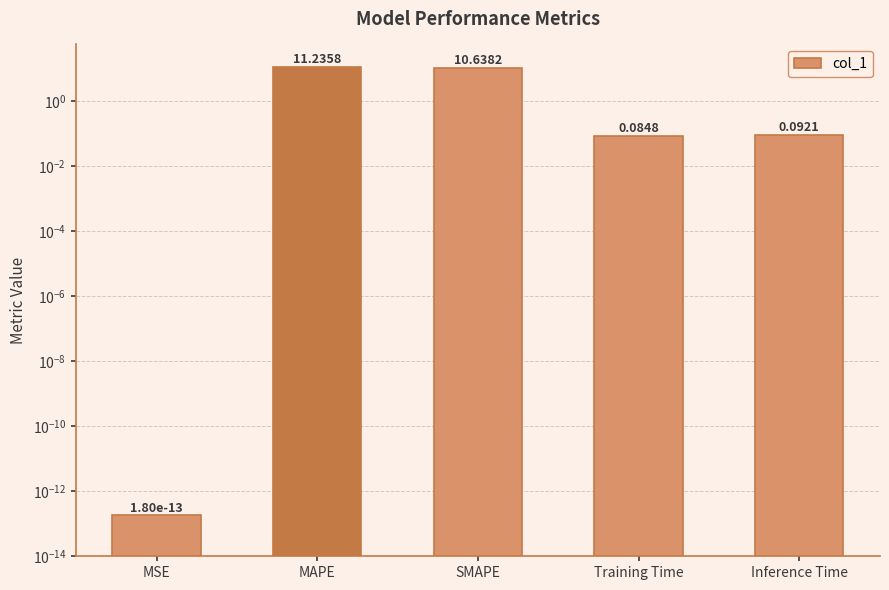

List the labels in order of value, smallest first.

MSE, Training Time, Inference Time, SMAPE, MAPE